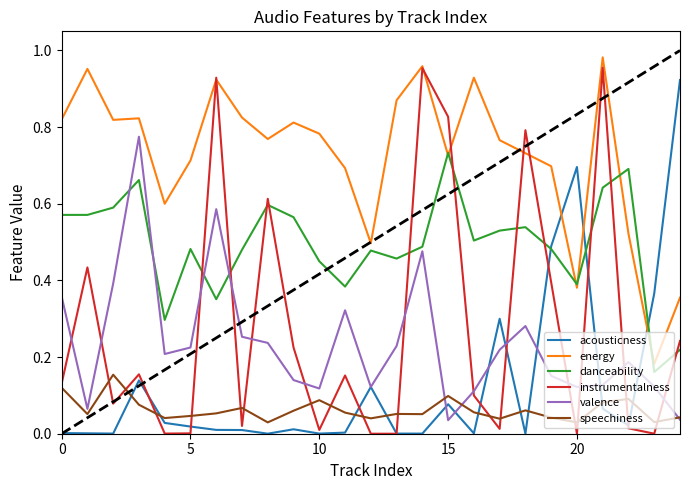

Rank the series by their maximum value, from lowest to highest.

speechiness, danceability, valence, acousticness, instrumentalness, energy